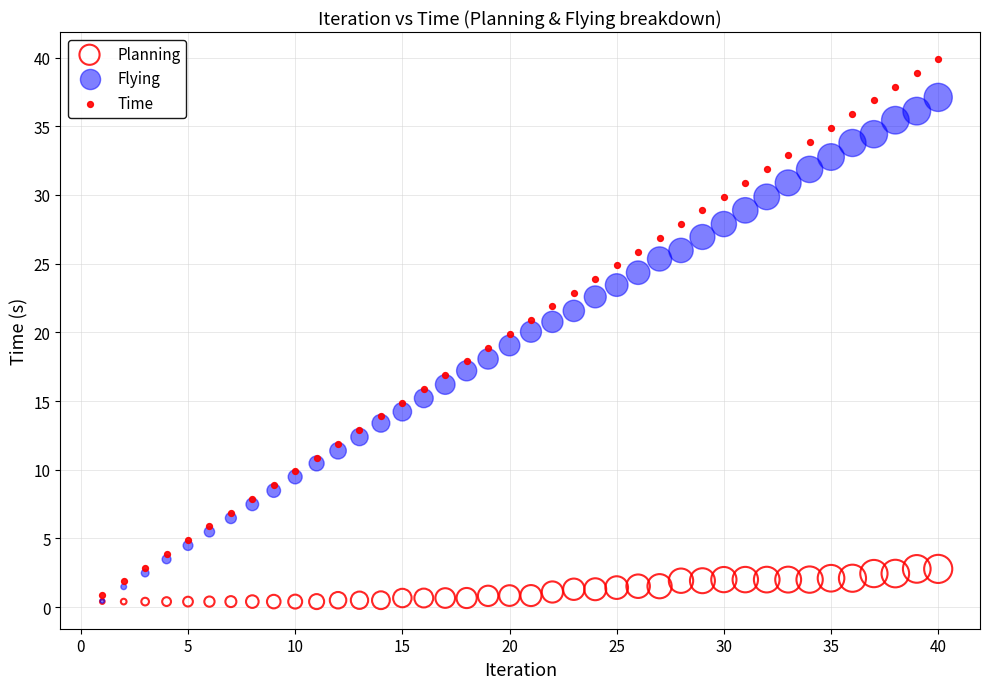

Which series has the widest spread of Y values?

Time